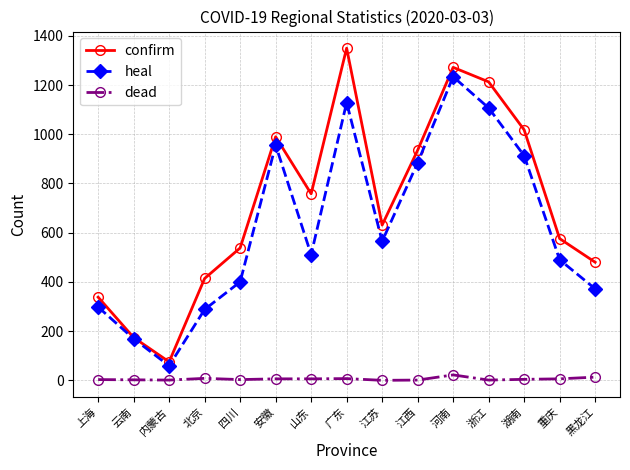

What is the minimum value for heal?

59